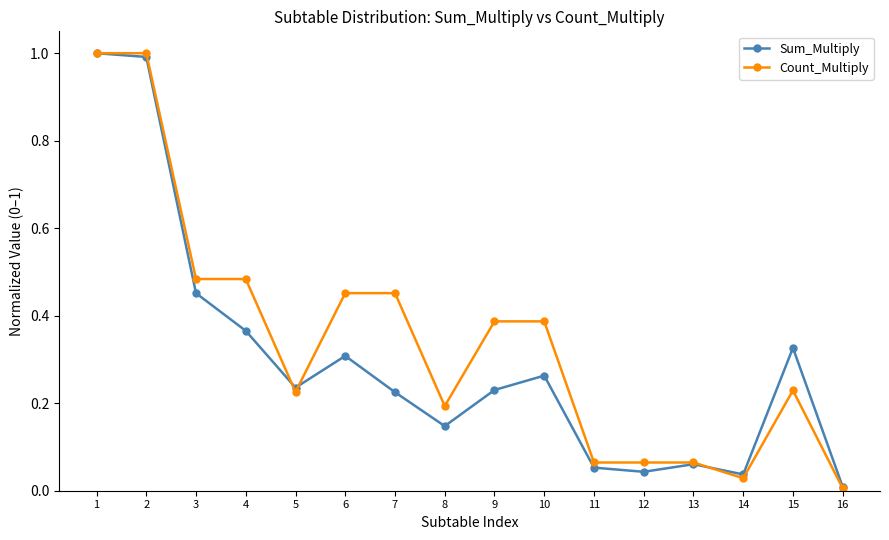

At which category does Sum_Multiply reach its first local valley?

5